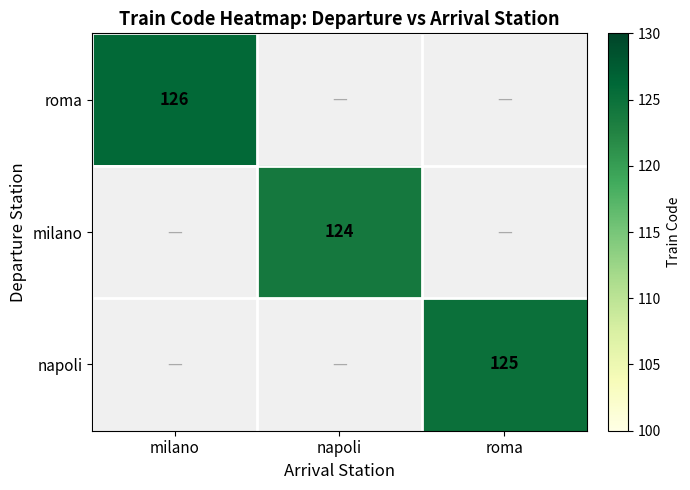

Is it true that napoli equals 125 at roma?

True